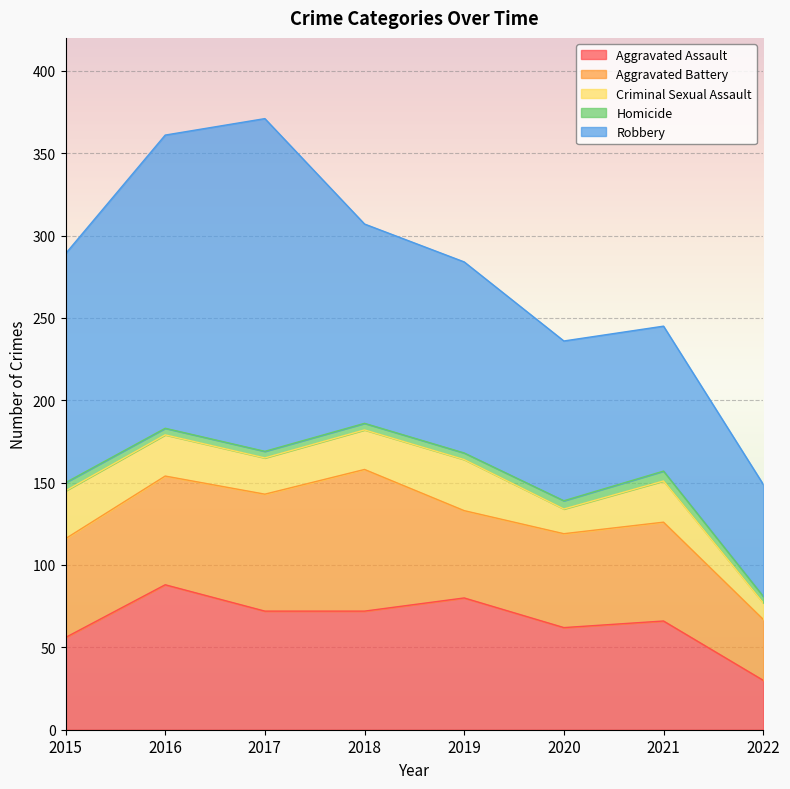

Where is the first local maximum for Criminal Sexual Assault?

2019